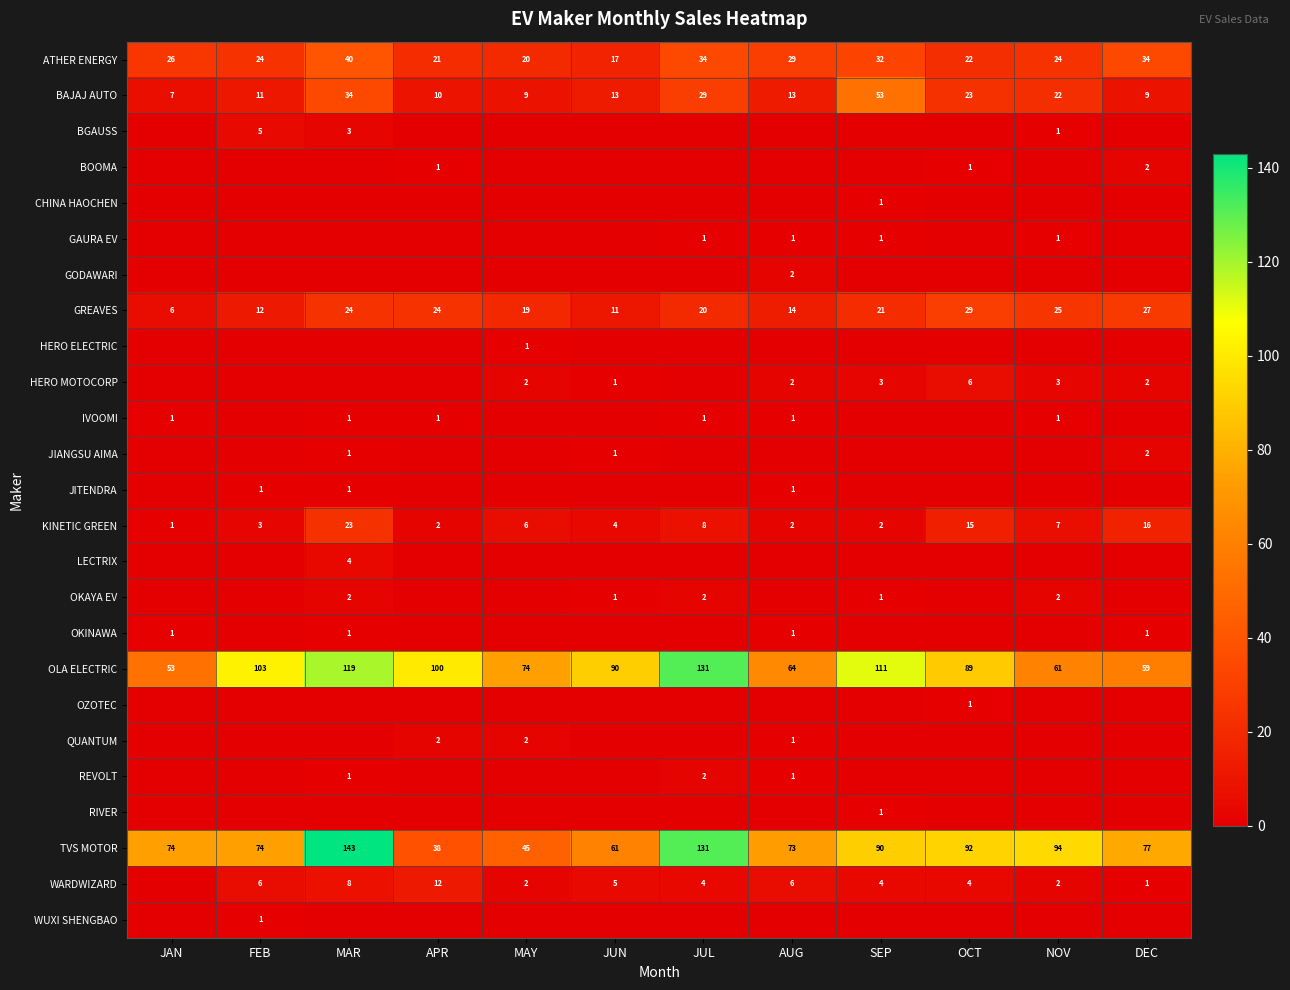

What is the difference between the second highest and second lowest values in the OLA ELECTRIC series?

60